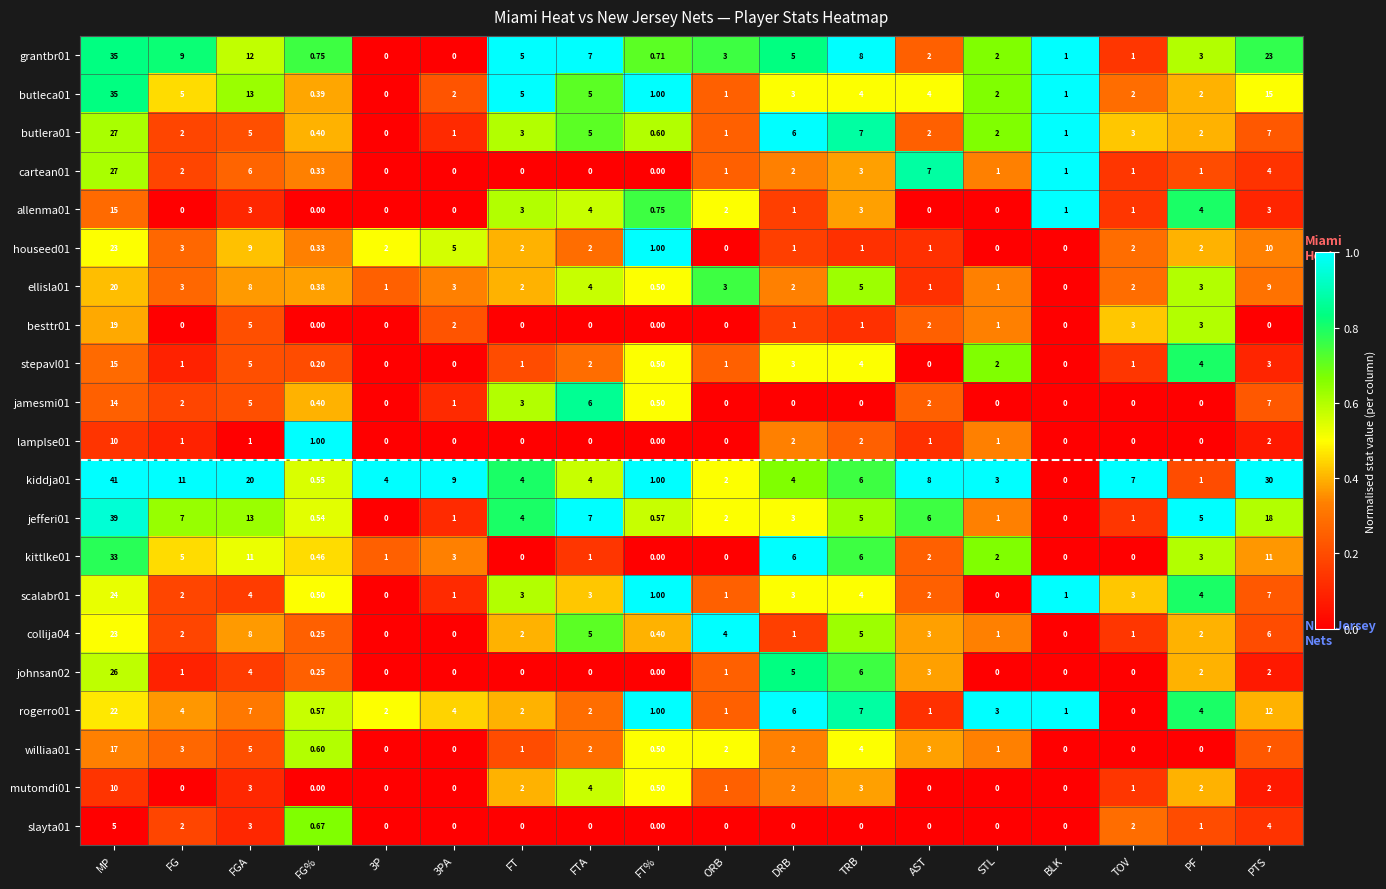

Where is jamesmi01 nearest to the value 7?

PTS